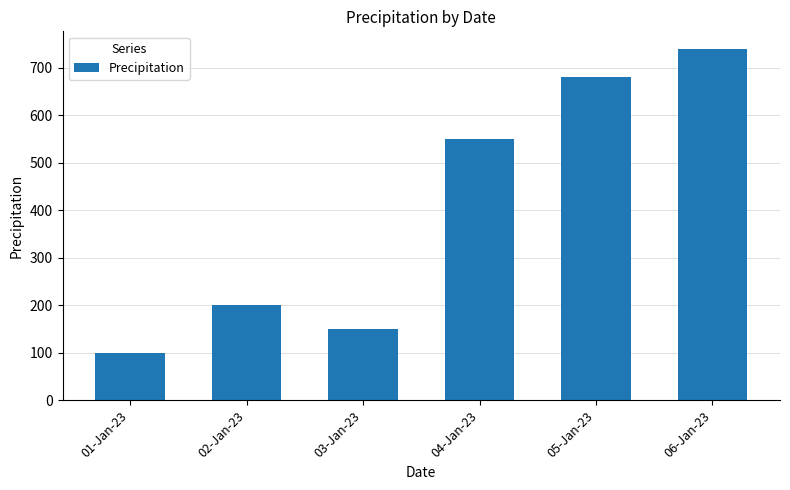

List the labels in order of value, largest first.

06-Jan-23, 05-Jan-23, 04-Jan-23, 02-Jan-23, 03-Jan-23, 01-Jan-23